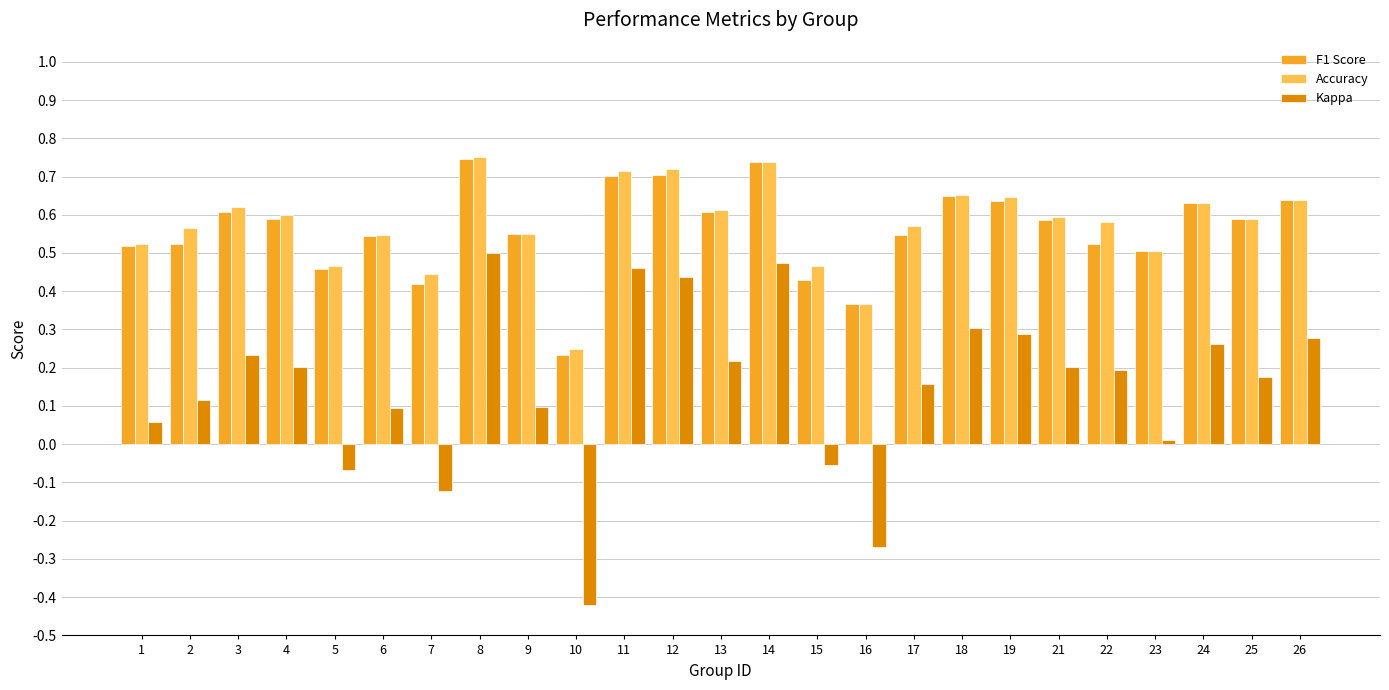

Which label corresponds to the smallest value in the chart?

10